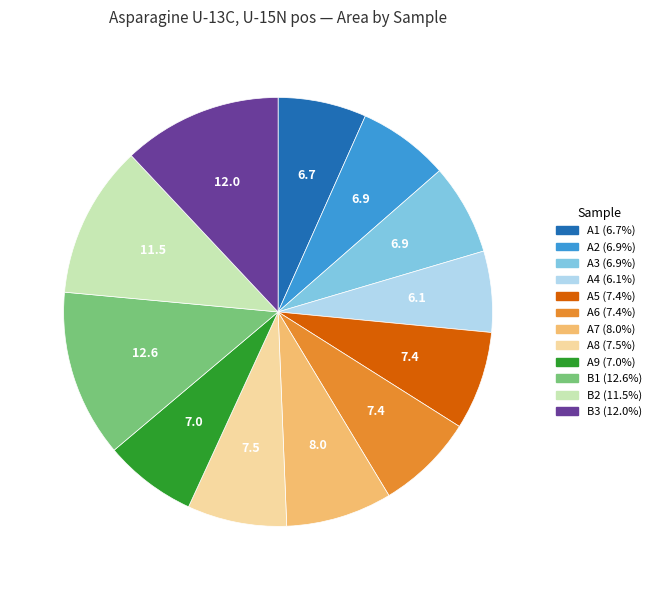

Is there any slice that represents more than half of the pie?

No